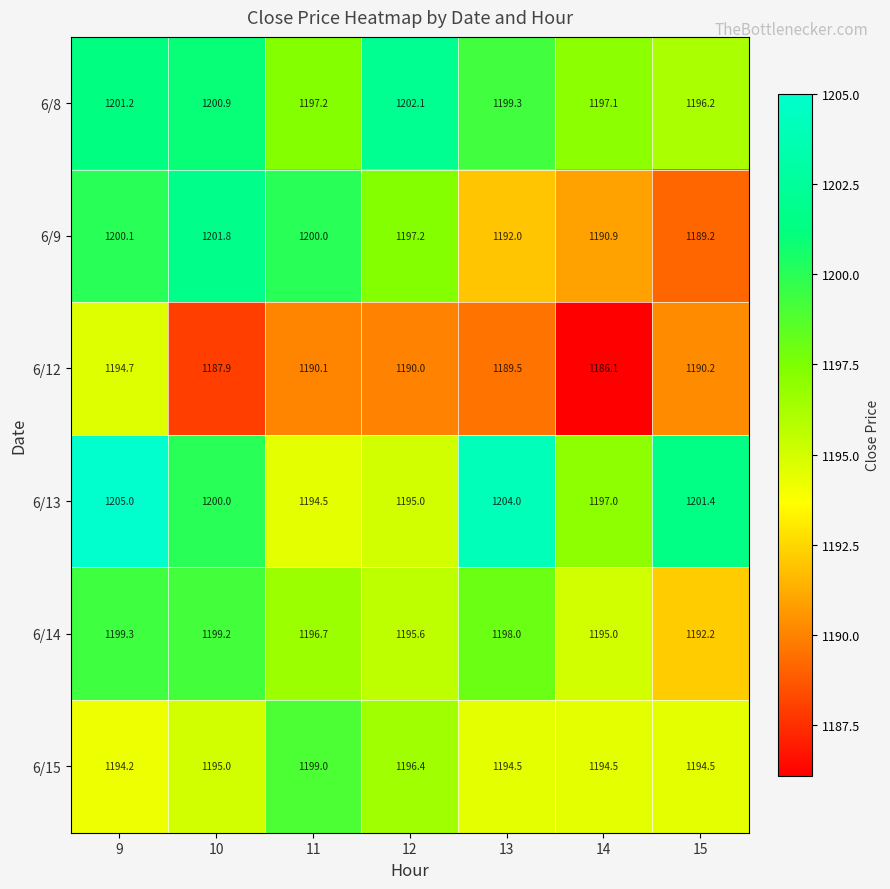

What is the difference between the maximum and minimum values in the 6/9 series?

12.6